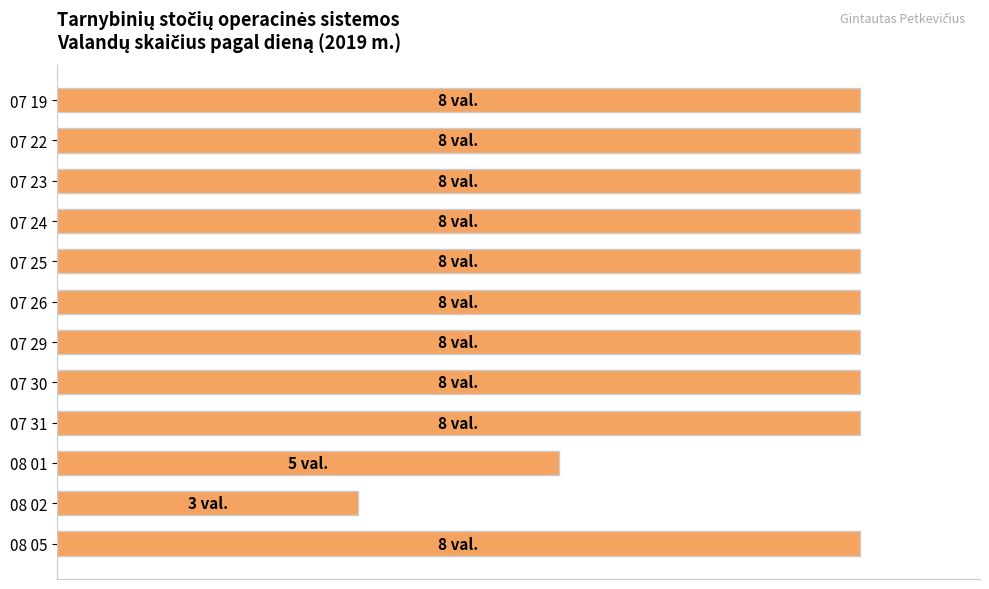

What is the difference between the second highest and second lowest values?

37.5